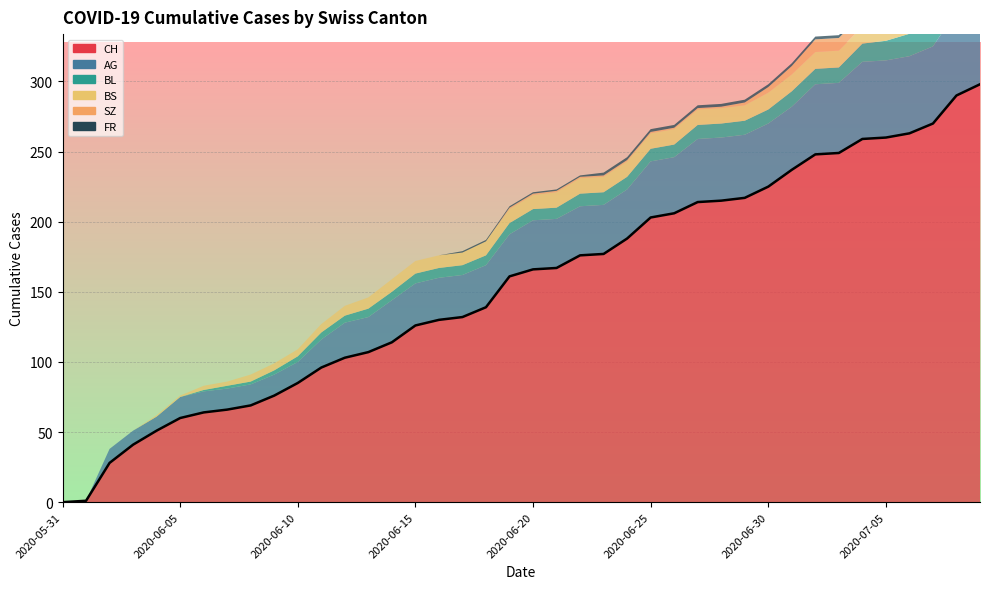

True or false: BL and FR intersect in this chart.

False